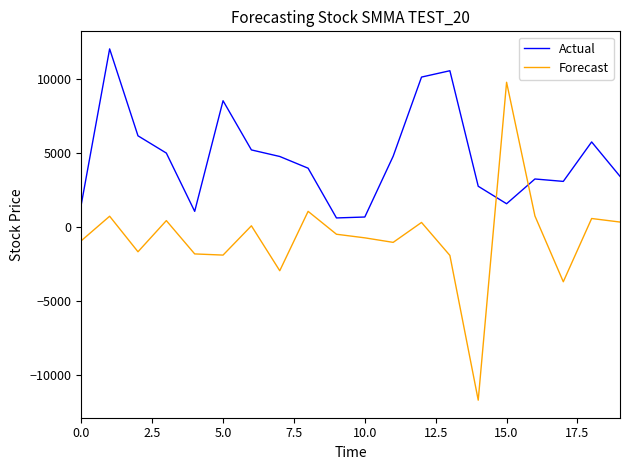

What is the sum of all Forecast values?

-14840.4